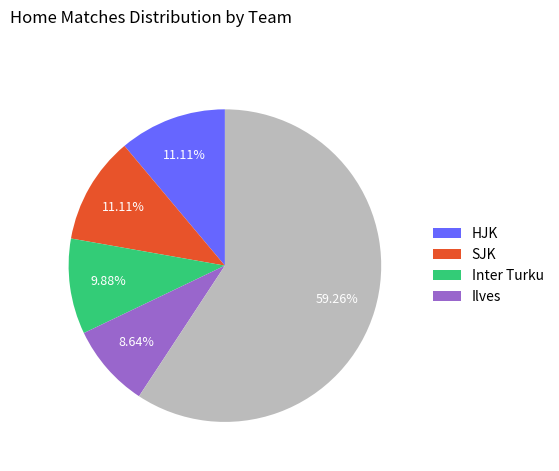

Does any single category account for the majority?

Yes